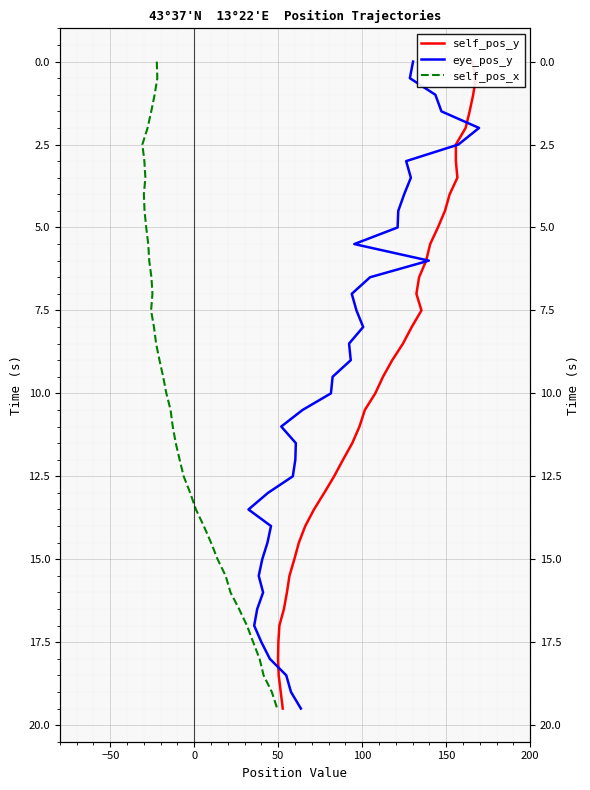

What is the difference between the maximum and minimum values in the self_pos_y series?

19.5